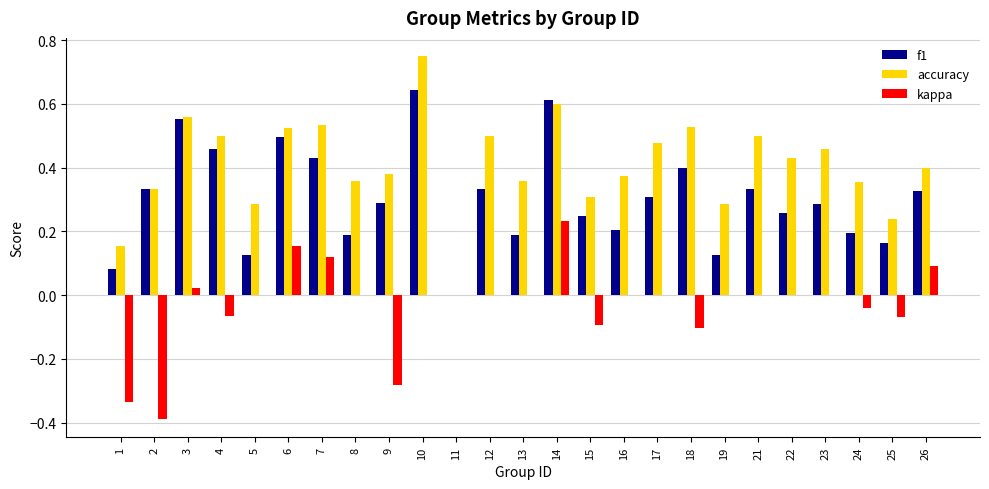

True or false: kappa has a value of 0.0 at 17.

True